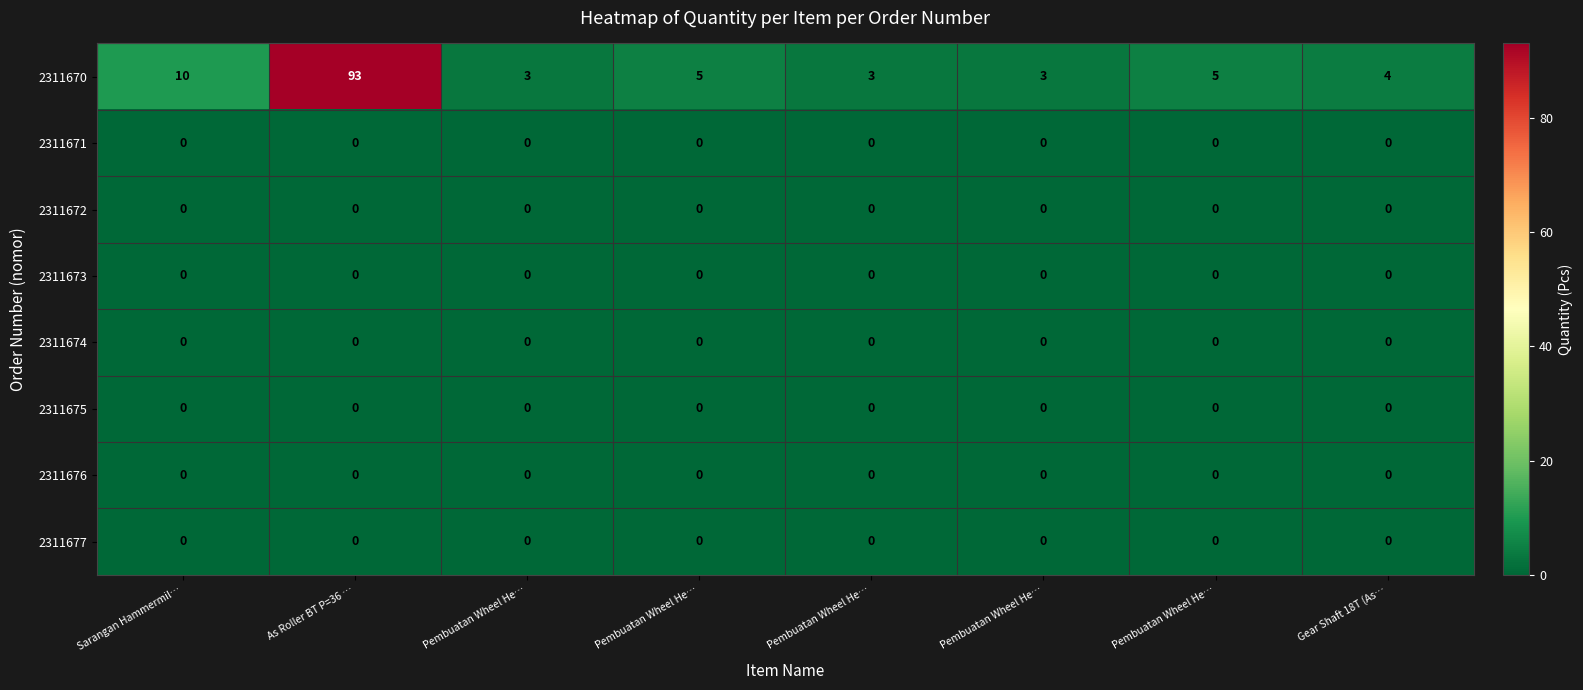

Count the number of categories in the chart.

8